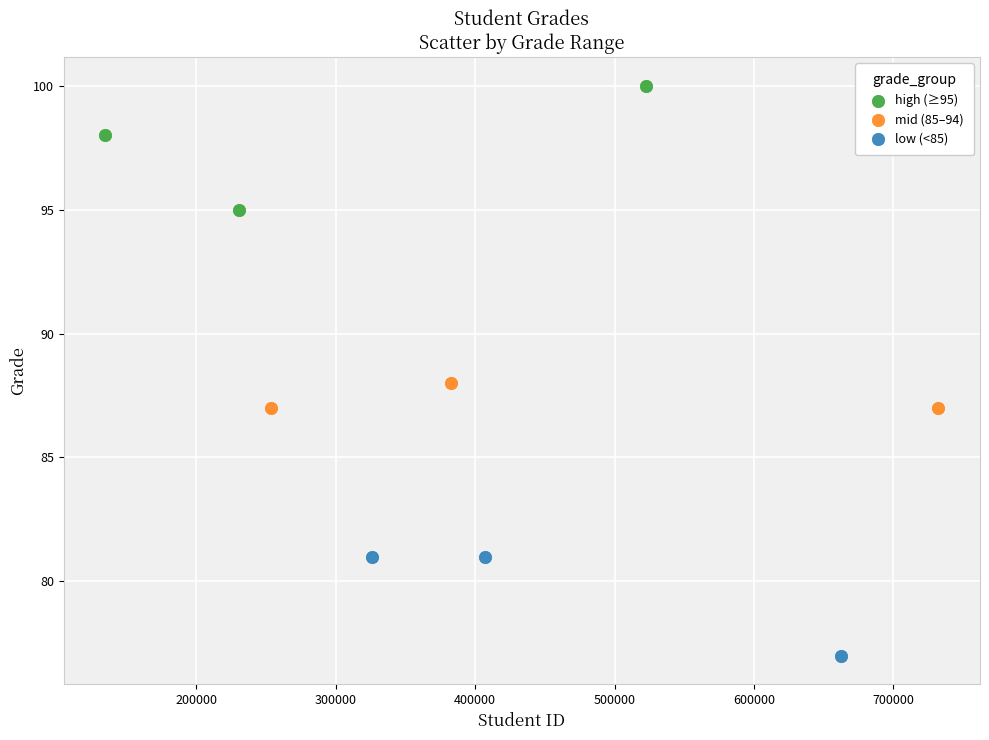

Which series contains the lowest Y value?

low (<85)